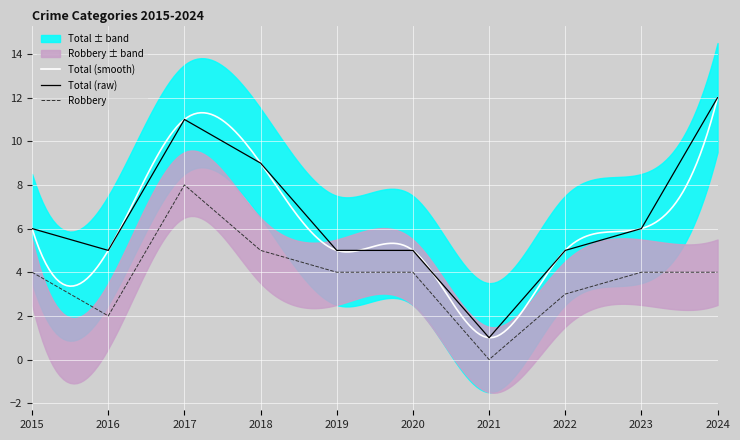

Reading right to left, what are all the values shown in this chart?

Robbery: 2024=4	2023=4	2022=3	2021=0	2020=4	2019=4	2018=5	2017=8	2016=2	2015=4
Total: 2024=12	2023=6	2022=5	2021=1	2020=5	2019=5	2018=9	2017=11	2016=5	2015=6